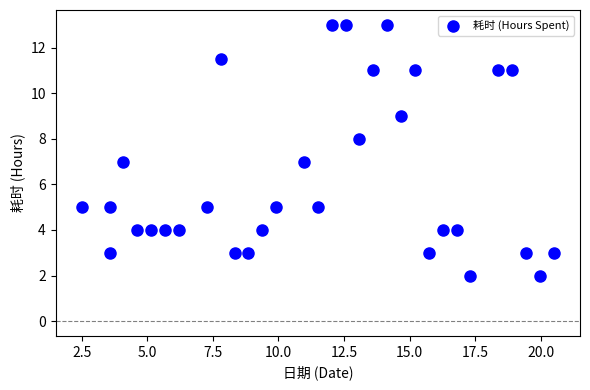

What is the range of X values (max minus min)?

18.0